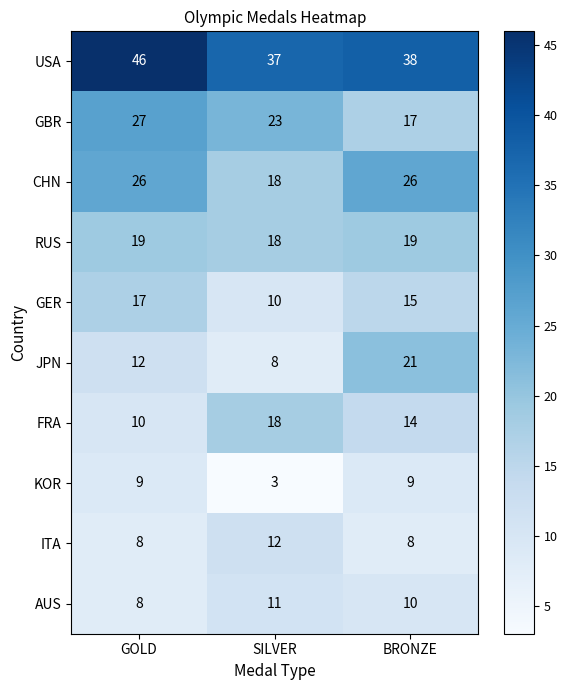

What is the smallest value displayed?

3